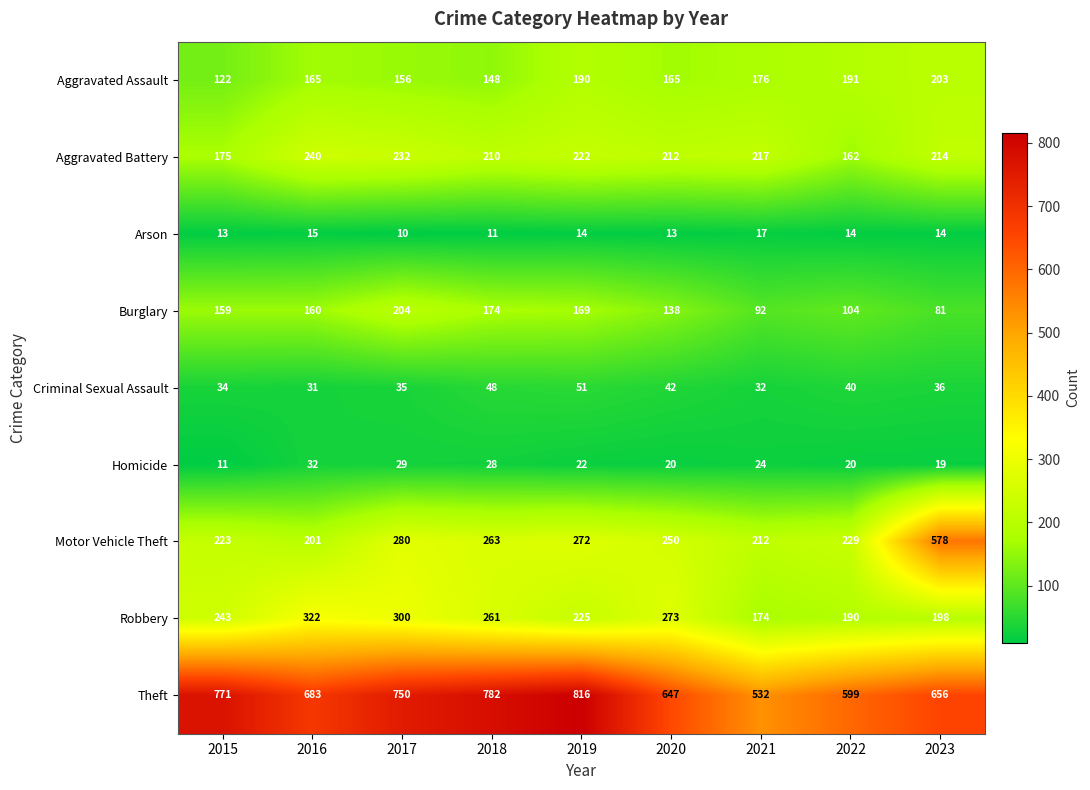

Which category has the highest value across all series?

2019